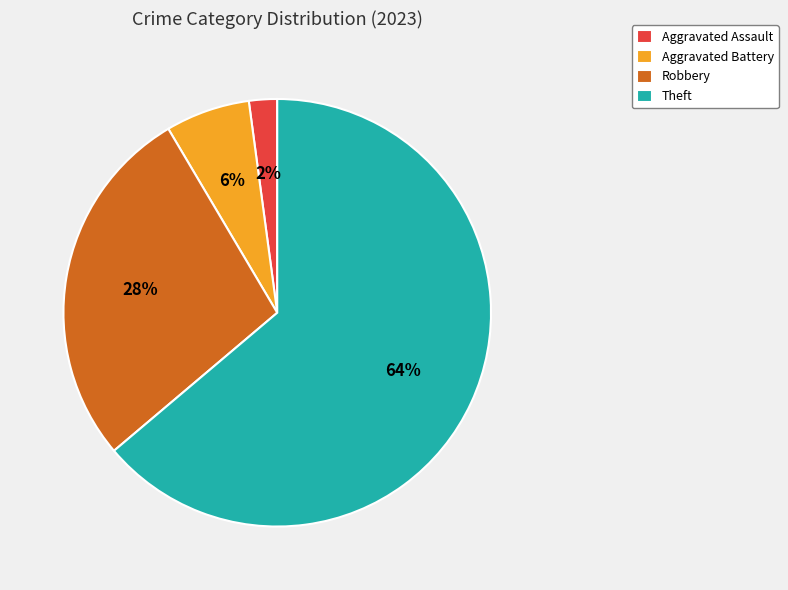

The Robbery slice represents 28% of the pie. True or false?

True